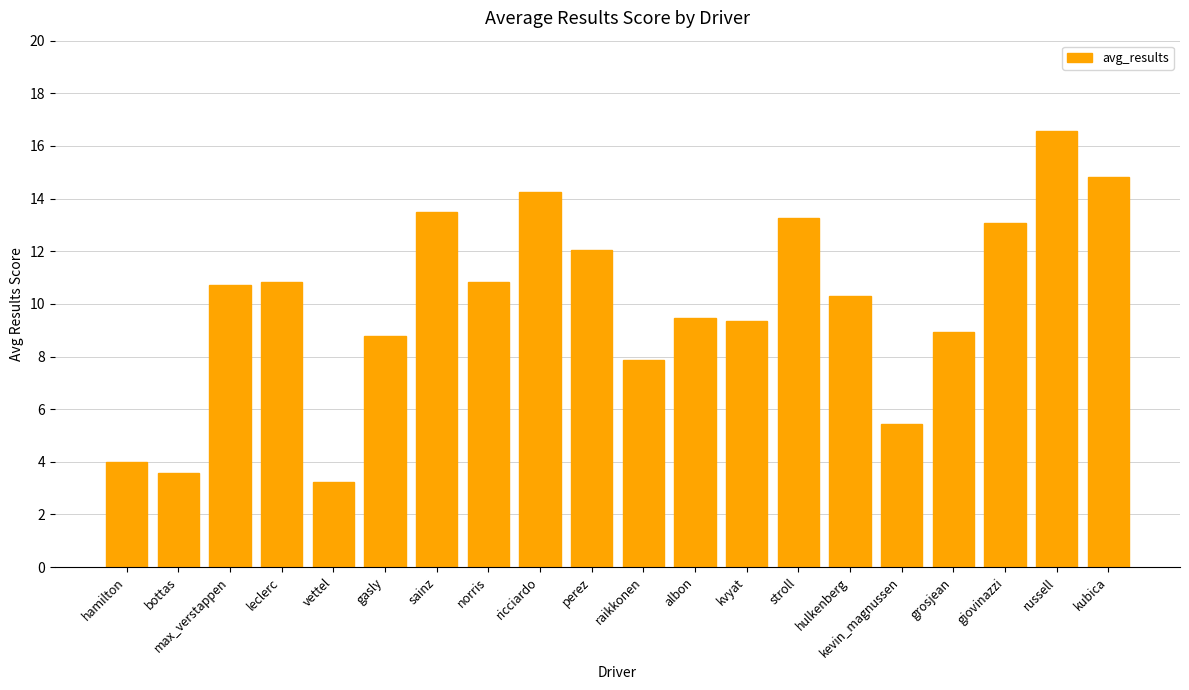

What is the label of the 16th bar from the left?

kevin_magnussen